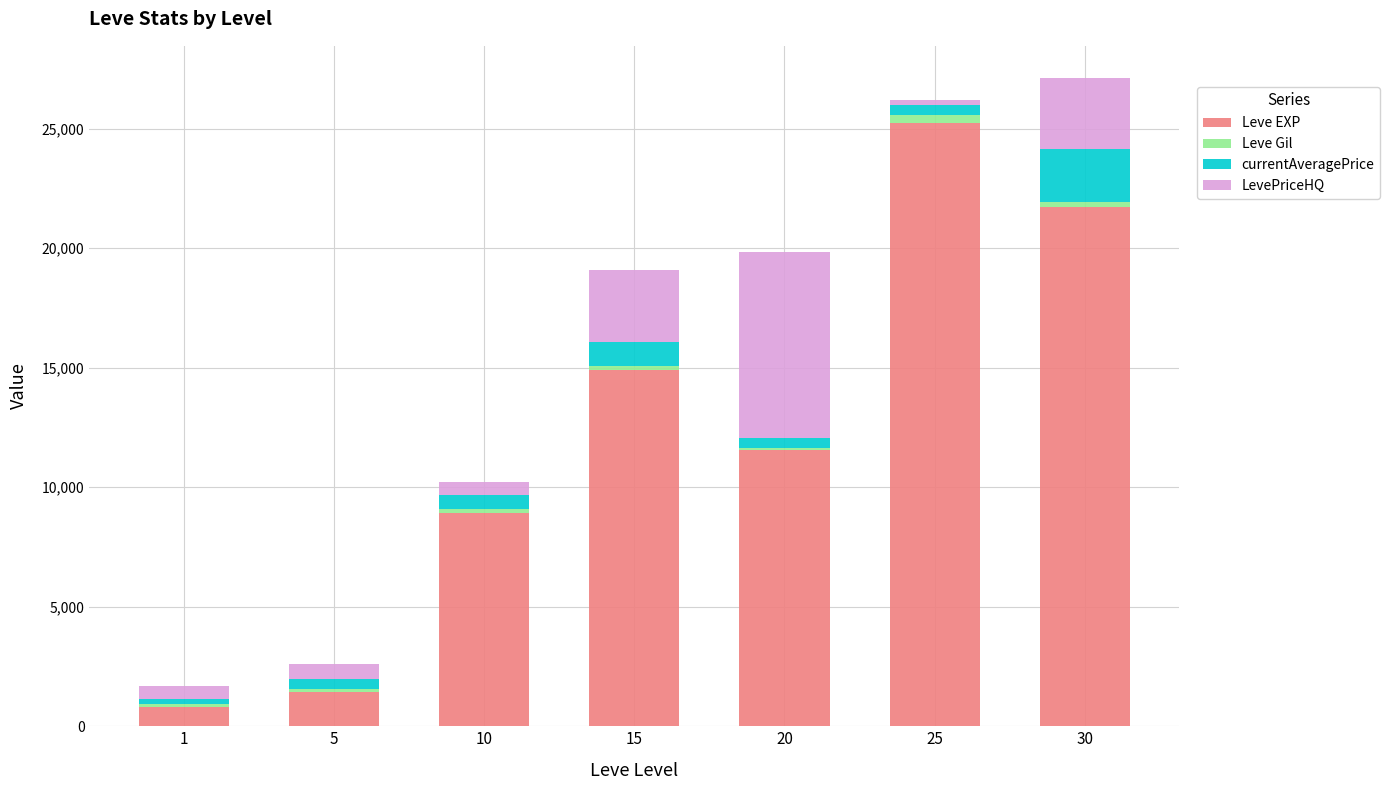

What is the sum of all Leve EXP values?

84620.0